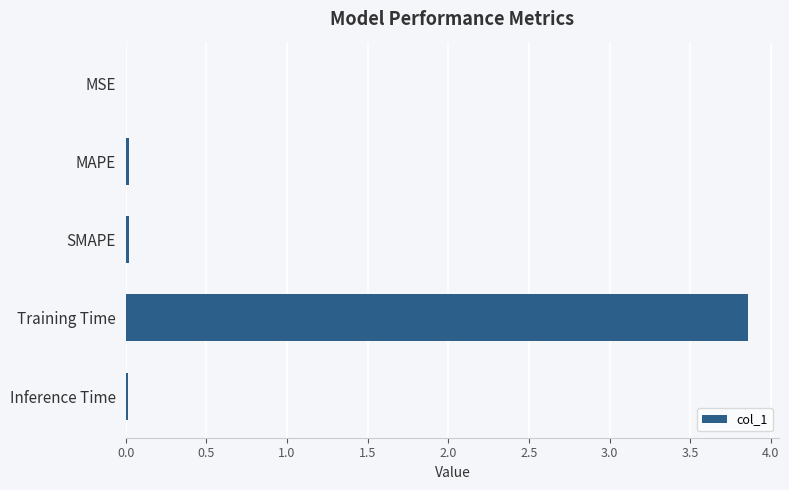

Between Inference Time and Training Time, which is larger?

Training Time